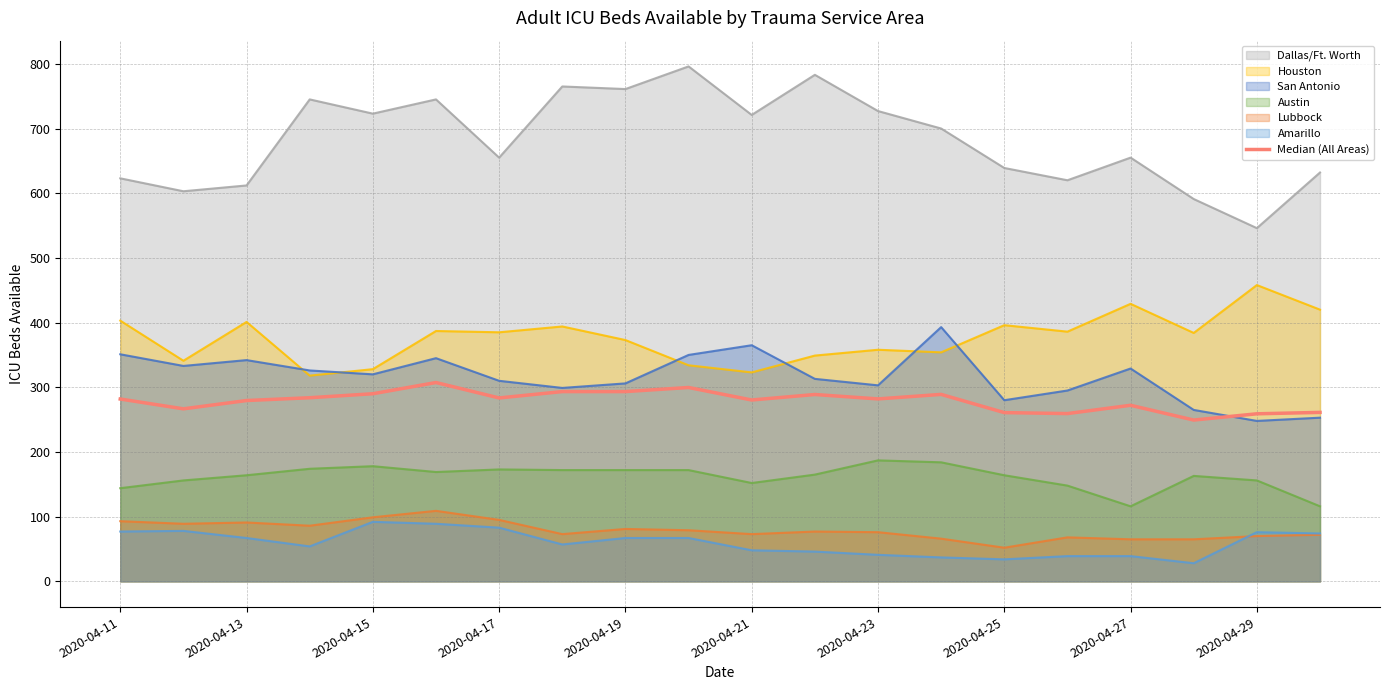

What is the greatest value displayed?

796.0